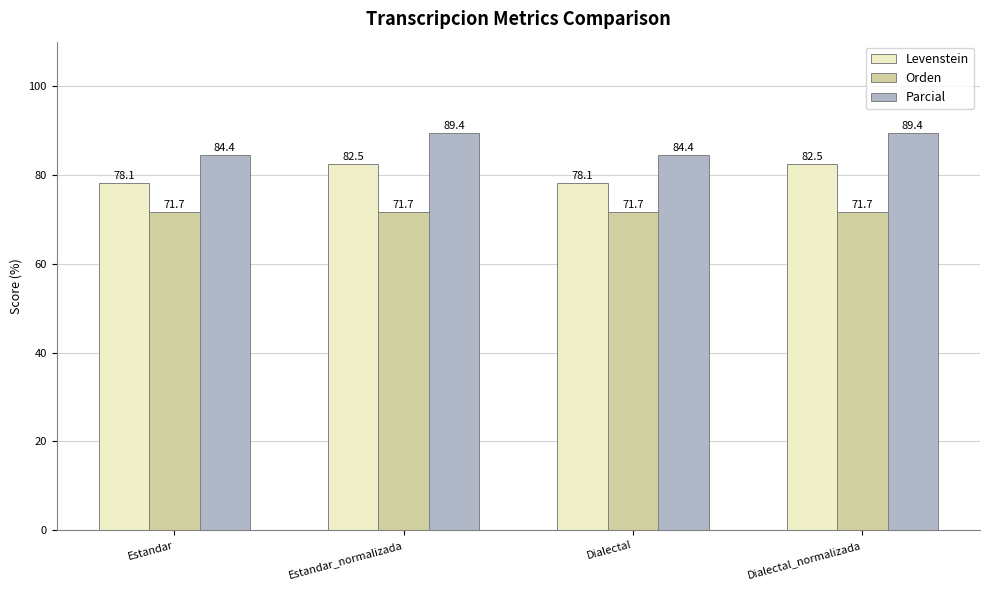

Where does the Parcial series first go above 89?

Estandar_normalizada